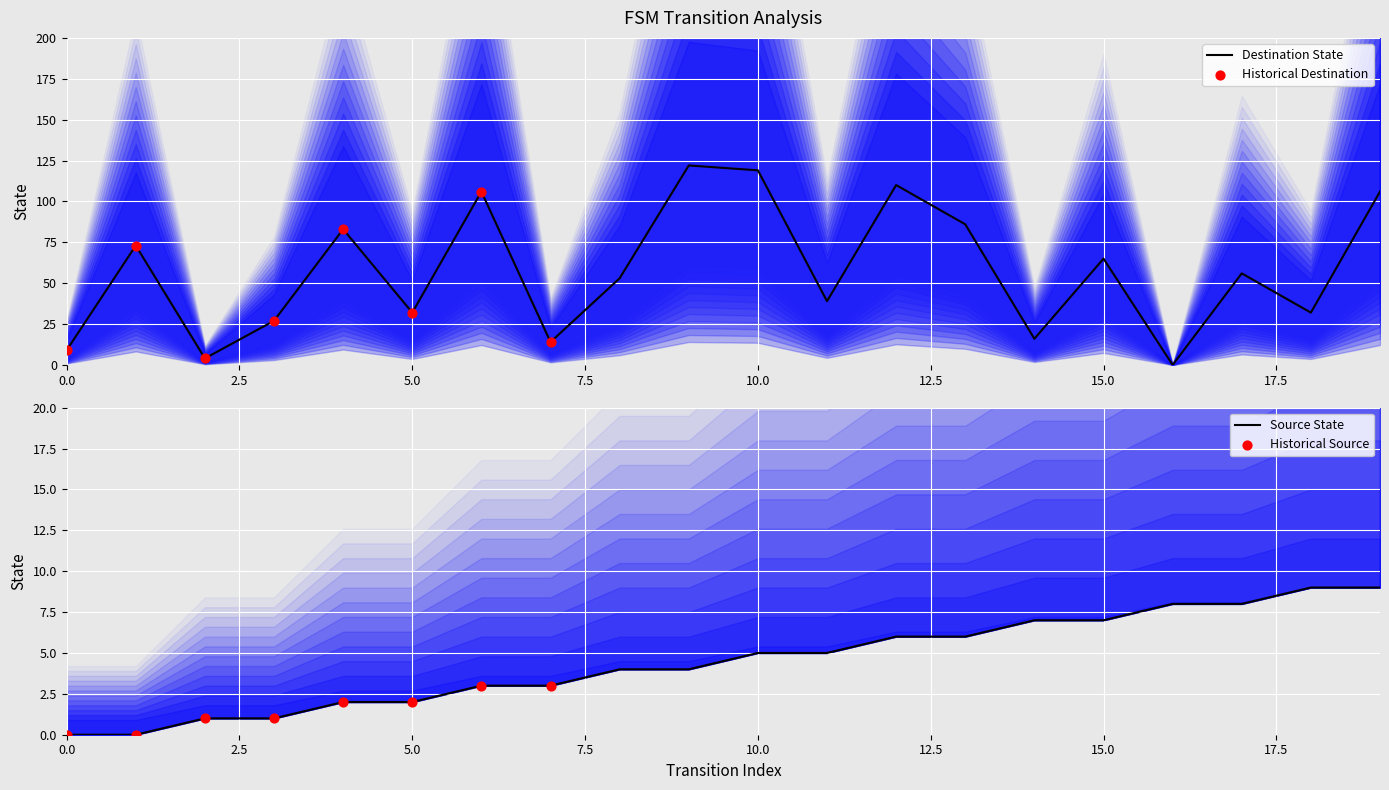

Which series contains the highest Y value?

destination_state